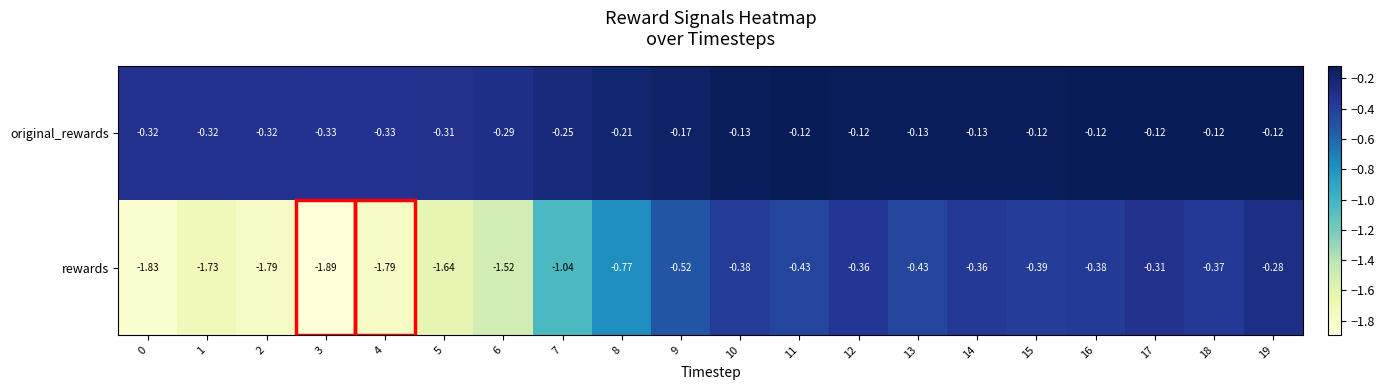

Which series has the largest total across all categories?

original_rewards